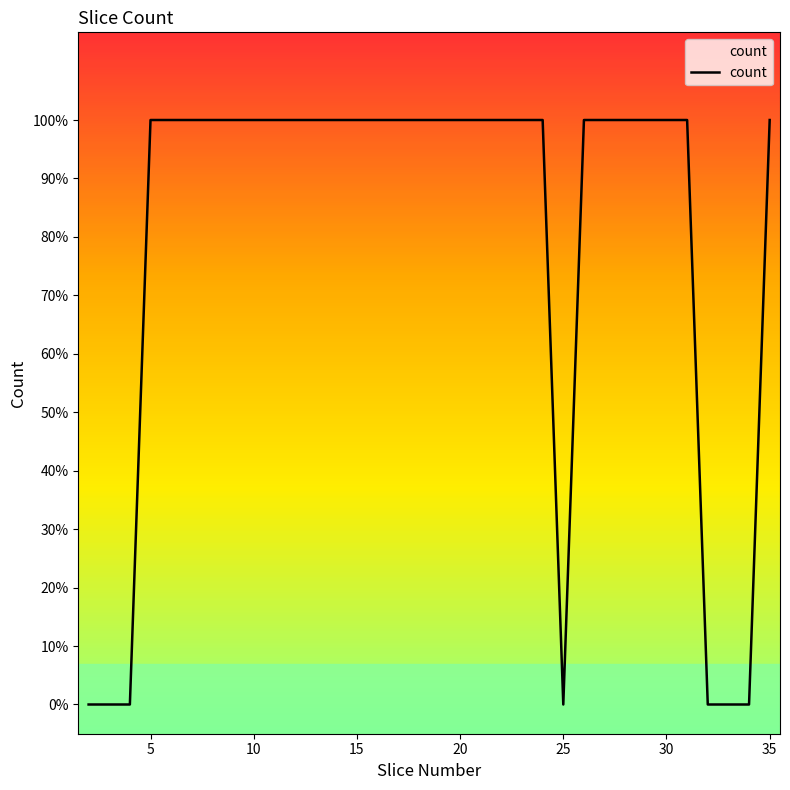

What is the maximum value shown in the chart?

1